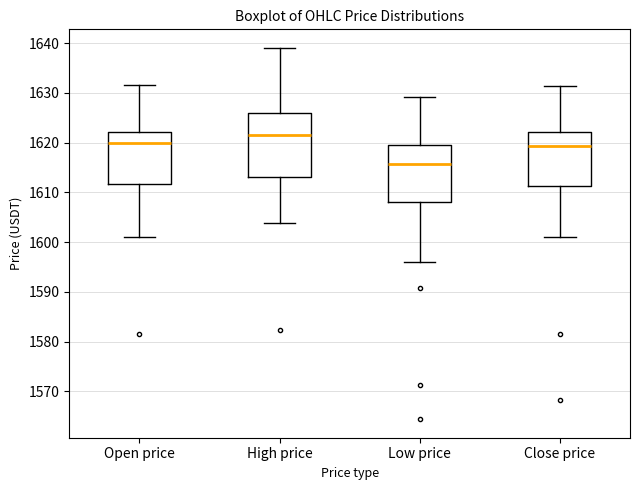

Which box is the tallest, from its lower edge to its upper edge?

High price